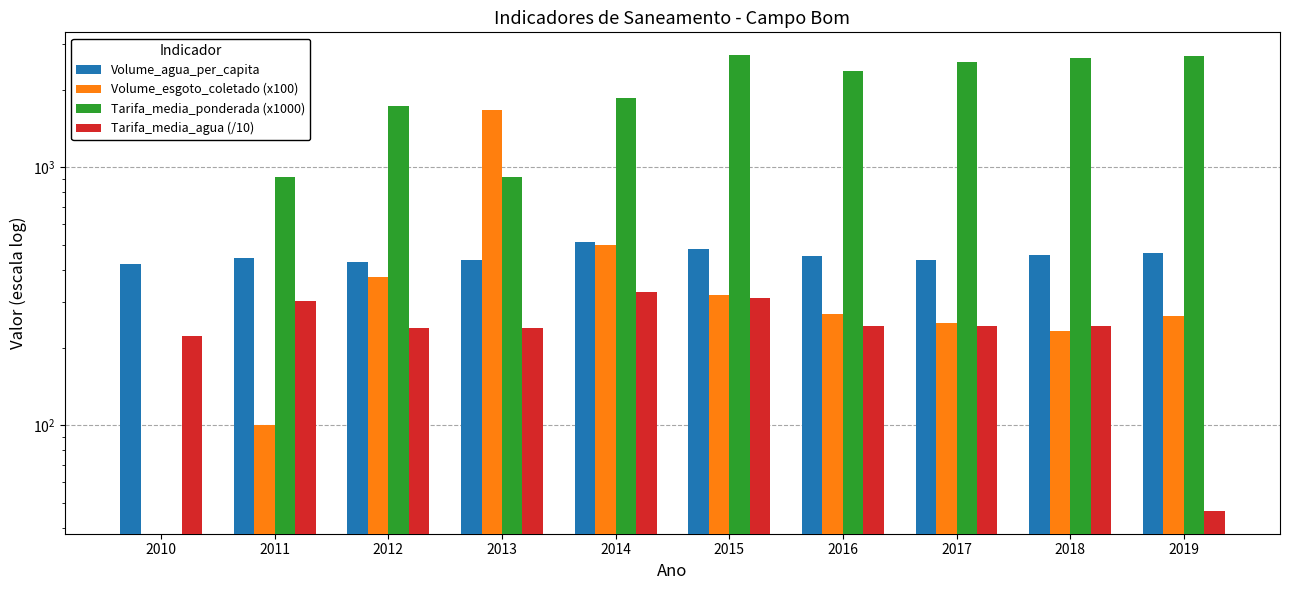

What is the difference between the maximum and second lowest values in the Tarifa_media_agua (/10) series?

106.6